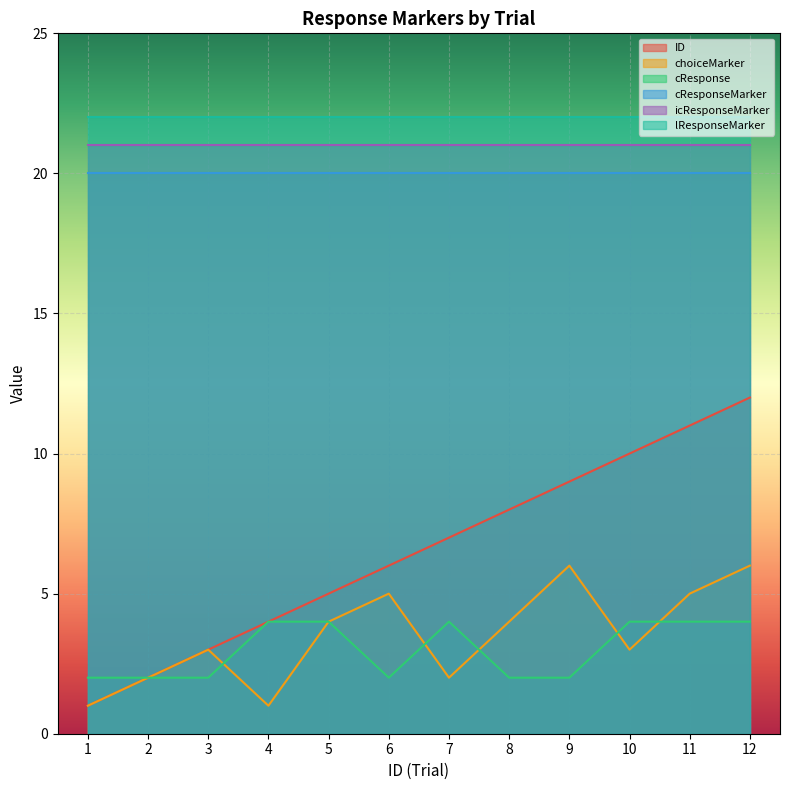

At which category is the sum across all series the highest?

12